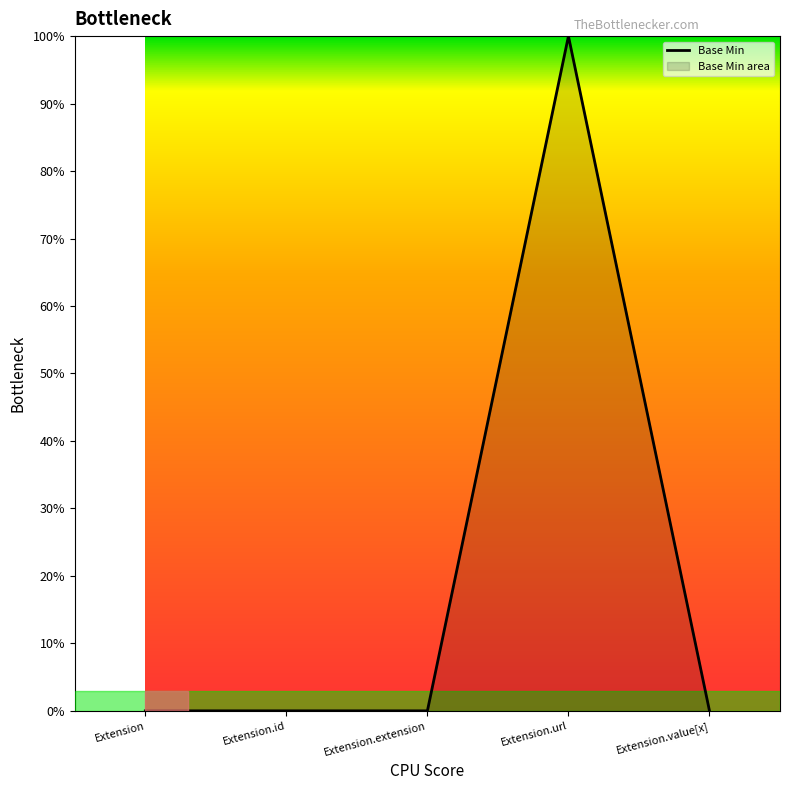

Reading left to right, list all the values displayed in this chart.

Extension=0	Extension.id=0	Extension.extension=0	Extension.url=100	Extension.value[x]=0